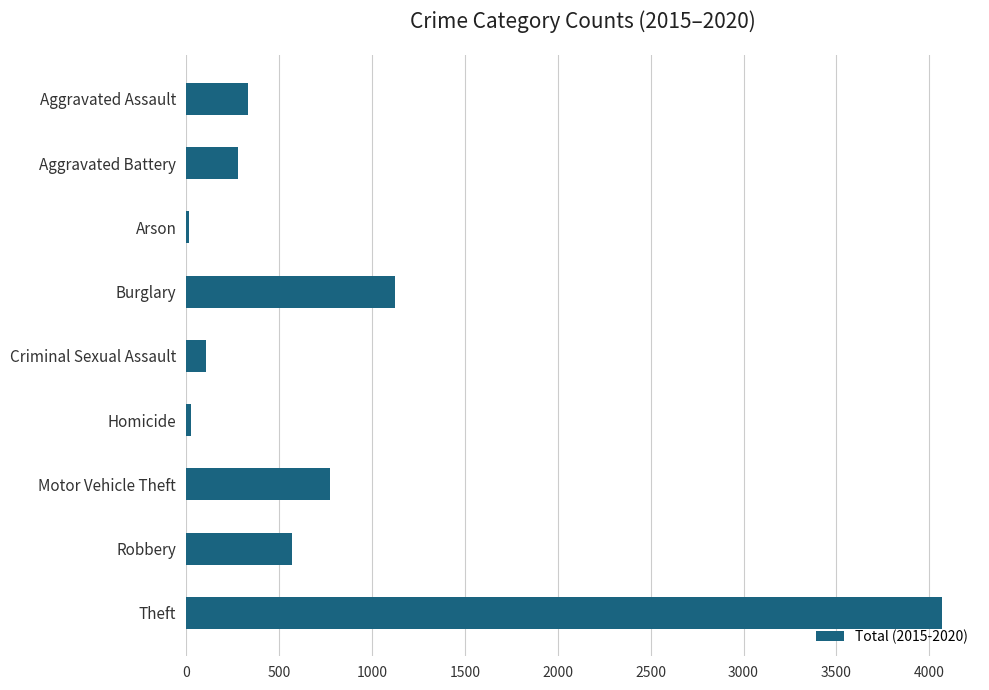

At which label is the value closest to 2042?

Burglary